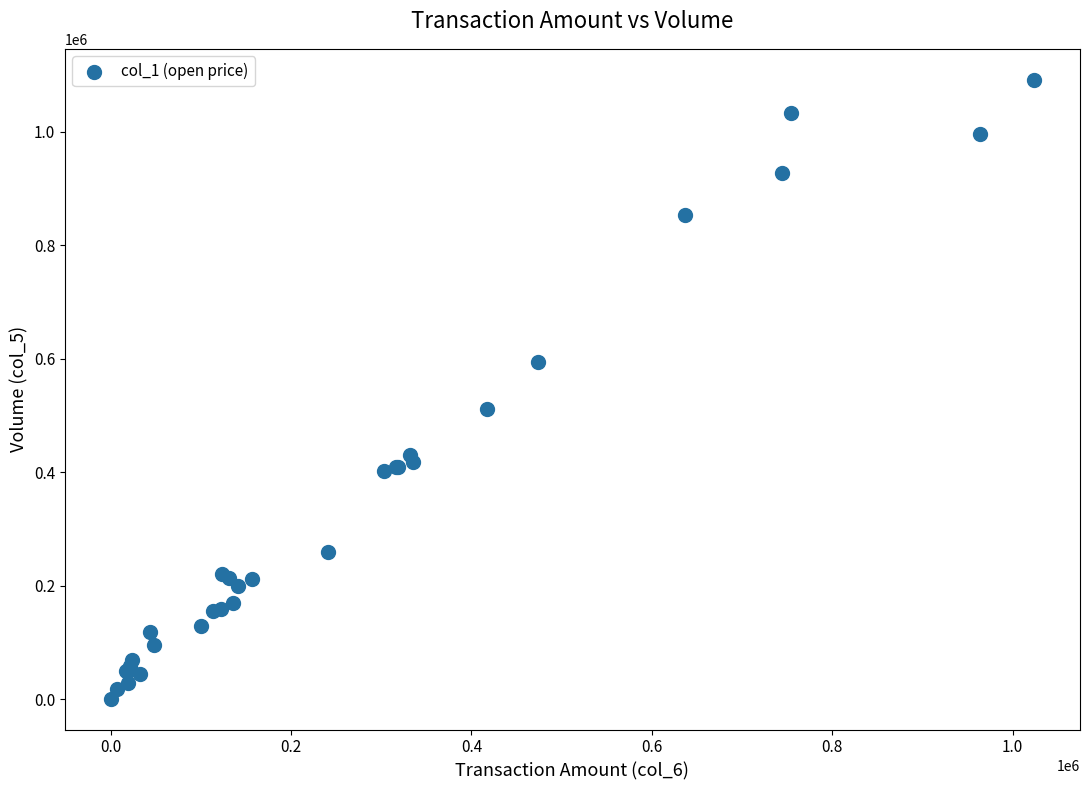

What Y value in the scatter plot is closest to 546500?

512000